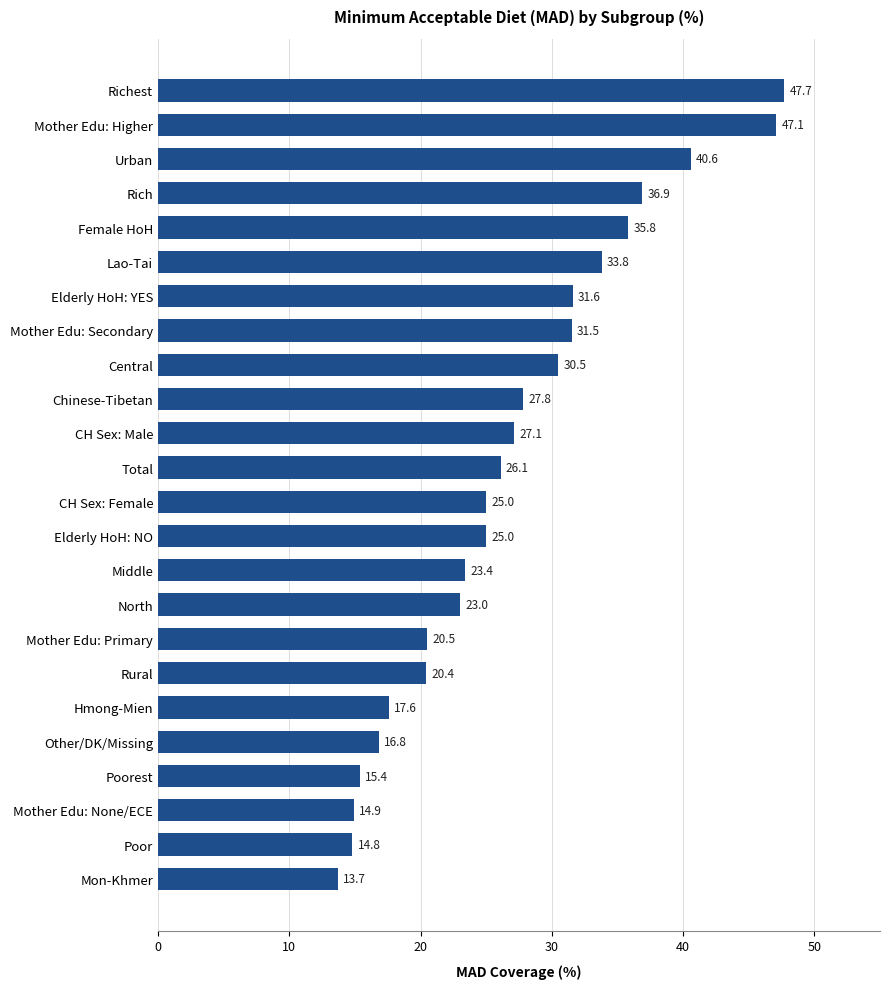

How many data points are above 26?

12